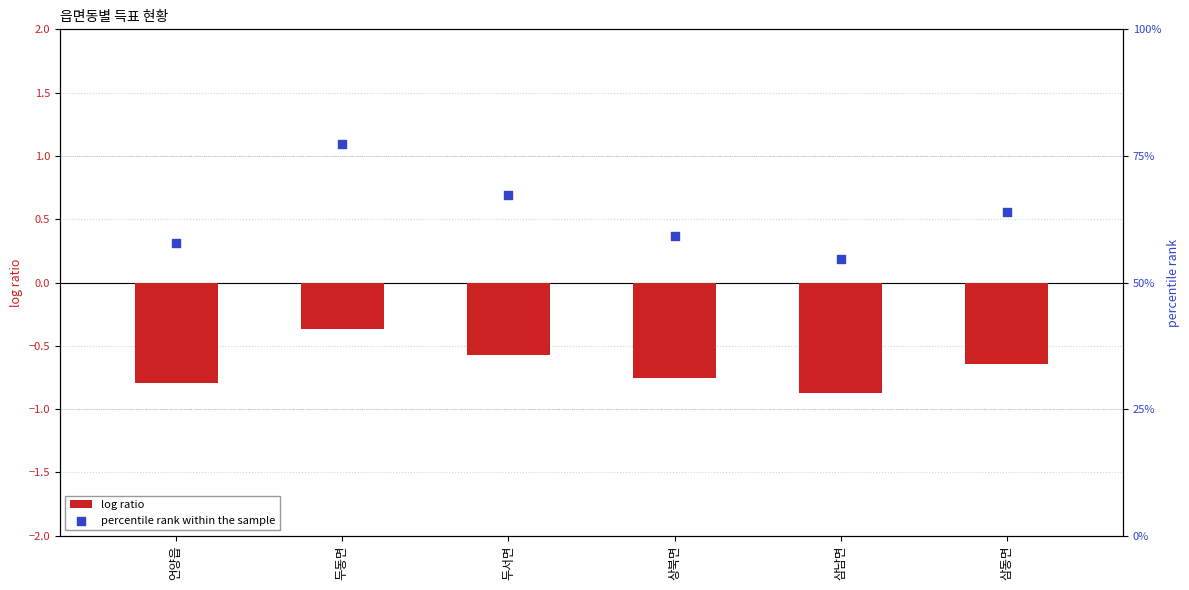

Is the value of percentile rank within the sample at 언양읍 greater than the value of log ratio at 삼동면?

Yes